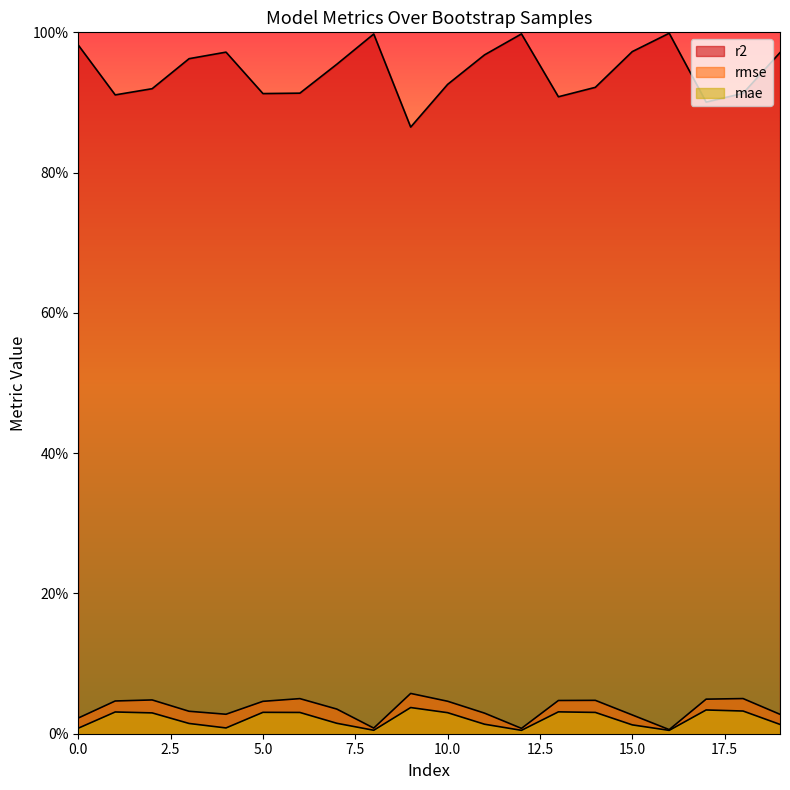

Does the chart display data point markers on the line(s)?

No